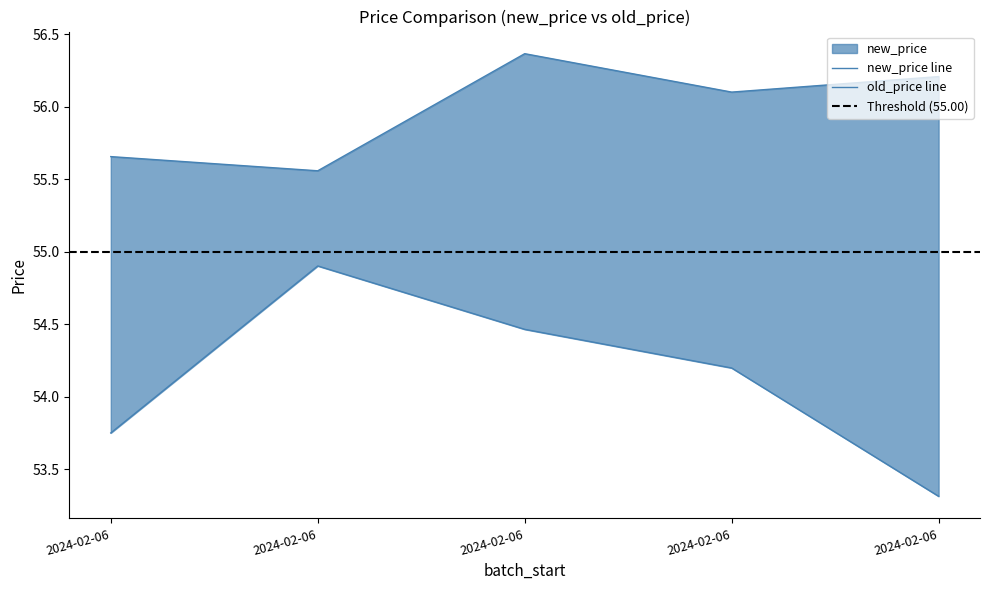

How many lines are shown in the chart?

2